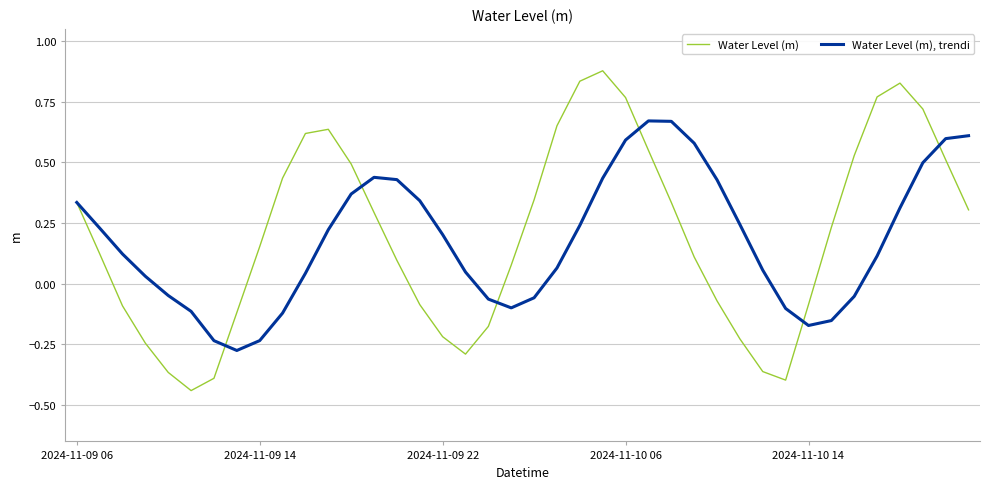

Rank the series by their maximum value, from lowest to highest.

Water Level (m), trendi, Water Level (m)